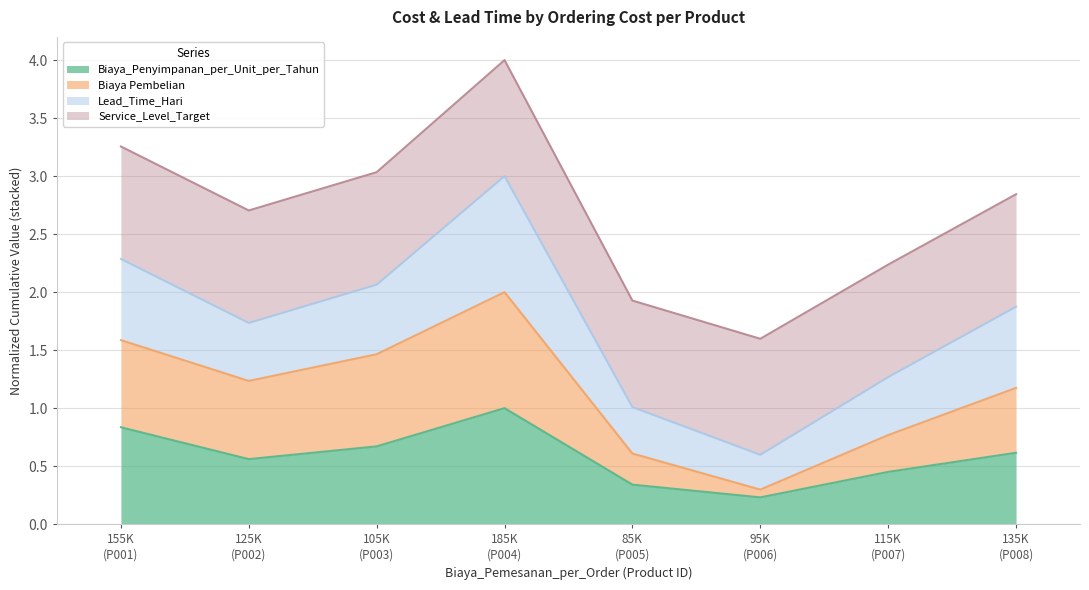

What are all the series names shown in the legend?

Biaya_Penyimpanan_per_Unit_per_Tahun, Biaya Pembelian, Lead_Time_Hari, Service_Level_Target